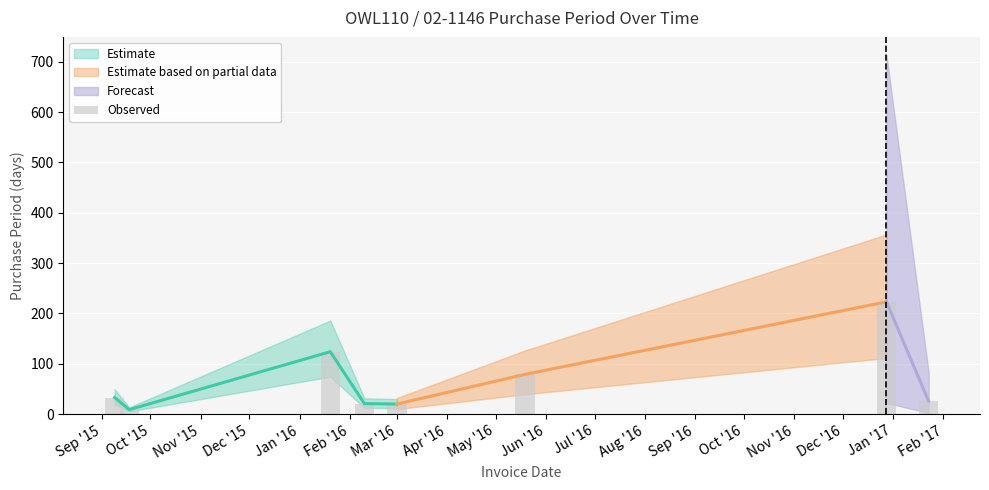

What is the sum of all values?

535